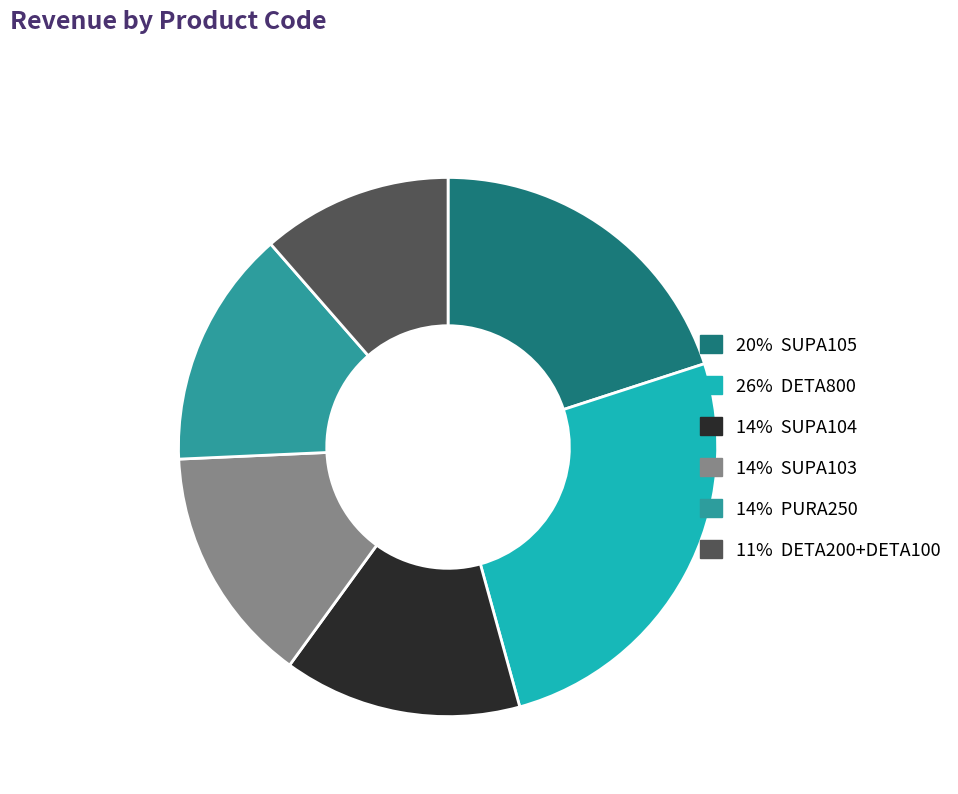

Is there any slice that represents more than half of the pie?

No